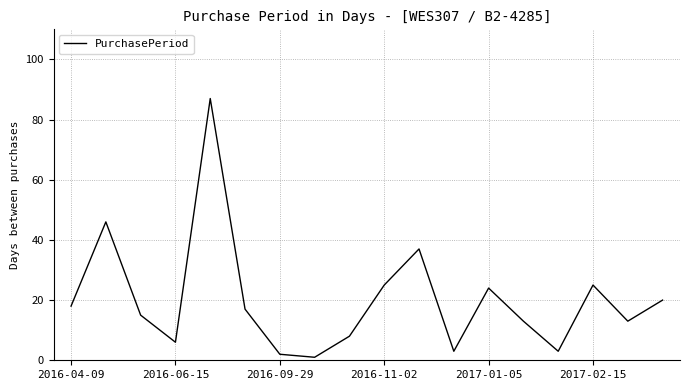

What is the maximum value shown in the chart?

87